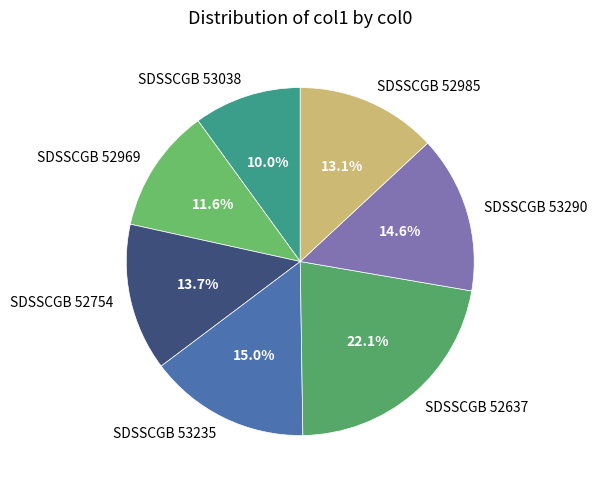

Which category has the smallest portion of the pie?

SDSSCGB 53038